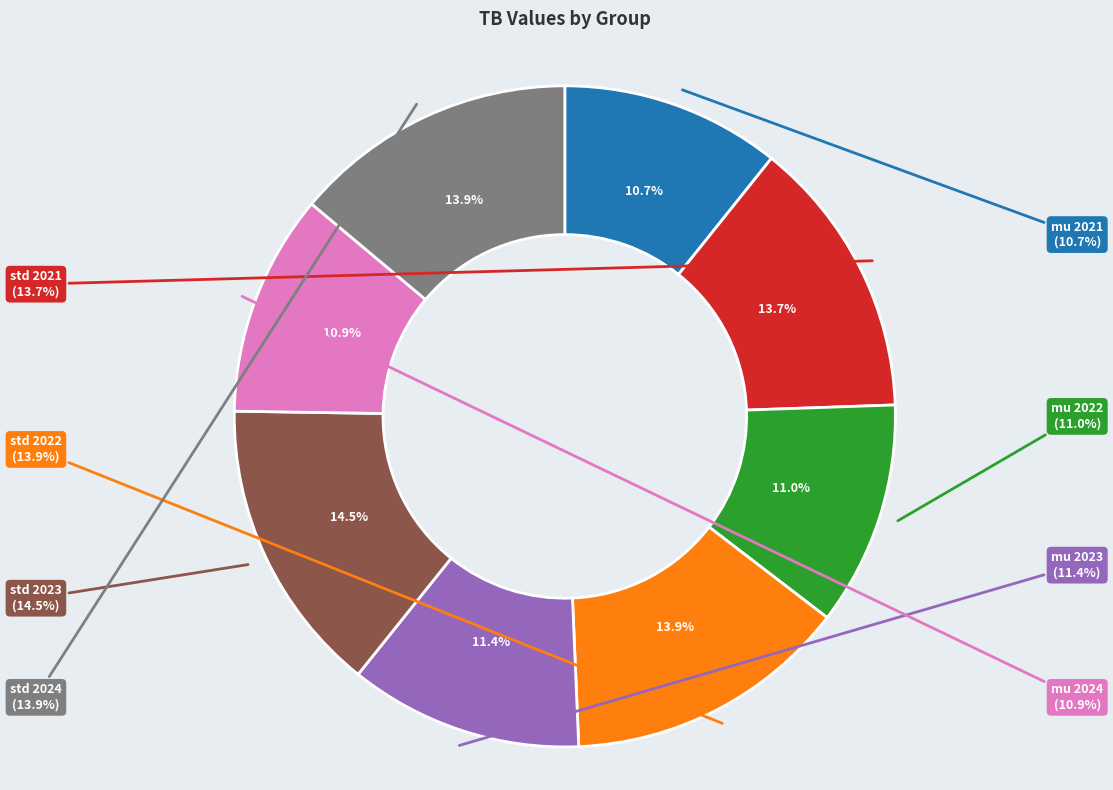

Does std 2023 account for over 50% of the chart?

No